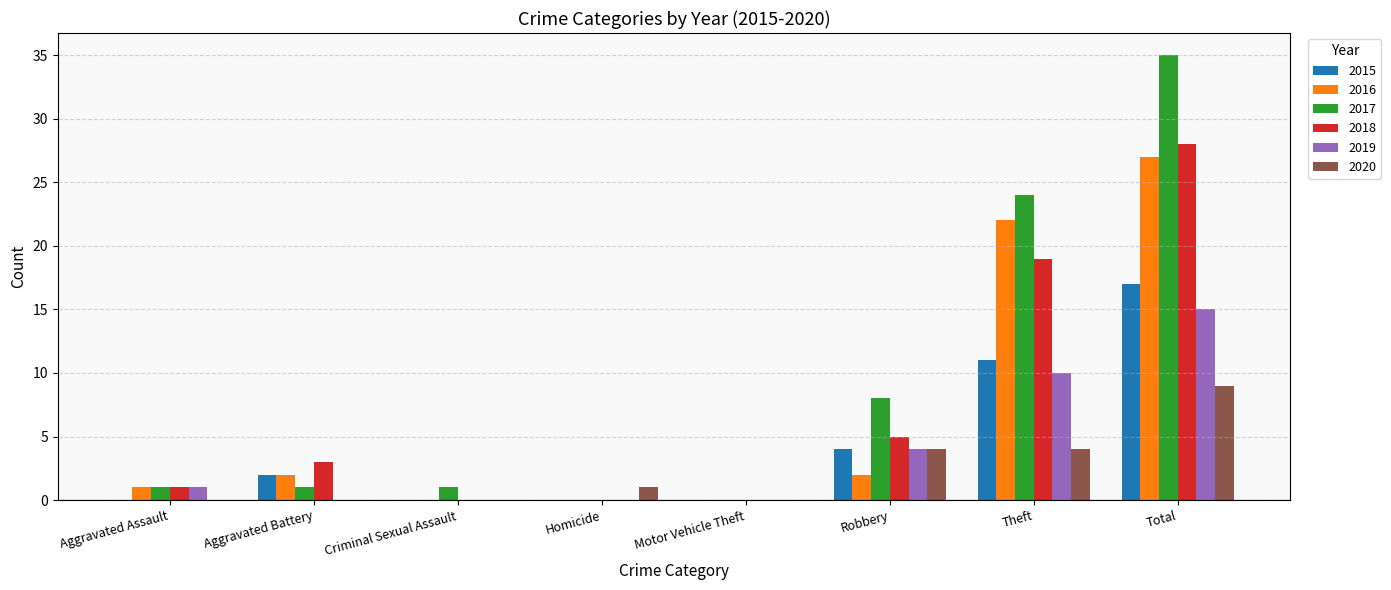

True or false: 2019 has a value of 4 at Robbery.

True